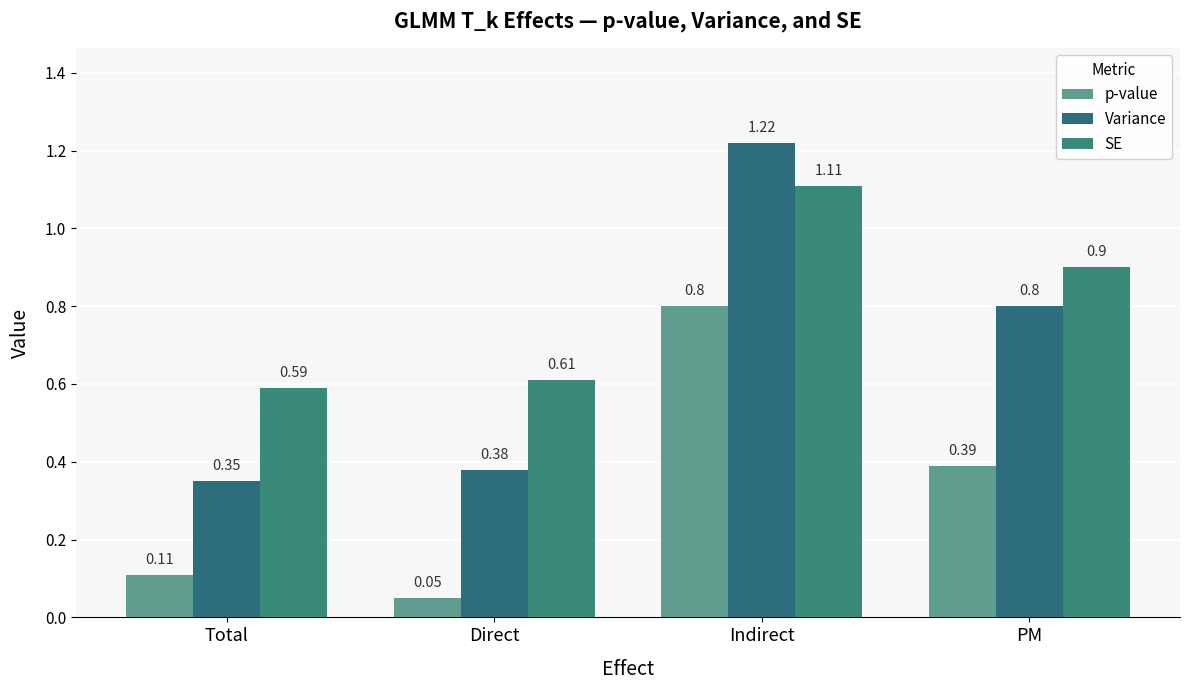

How many bars are there in total?

12